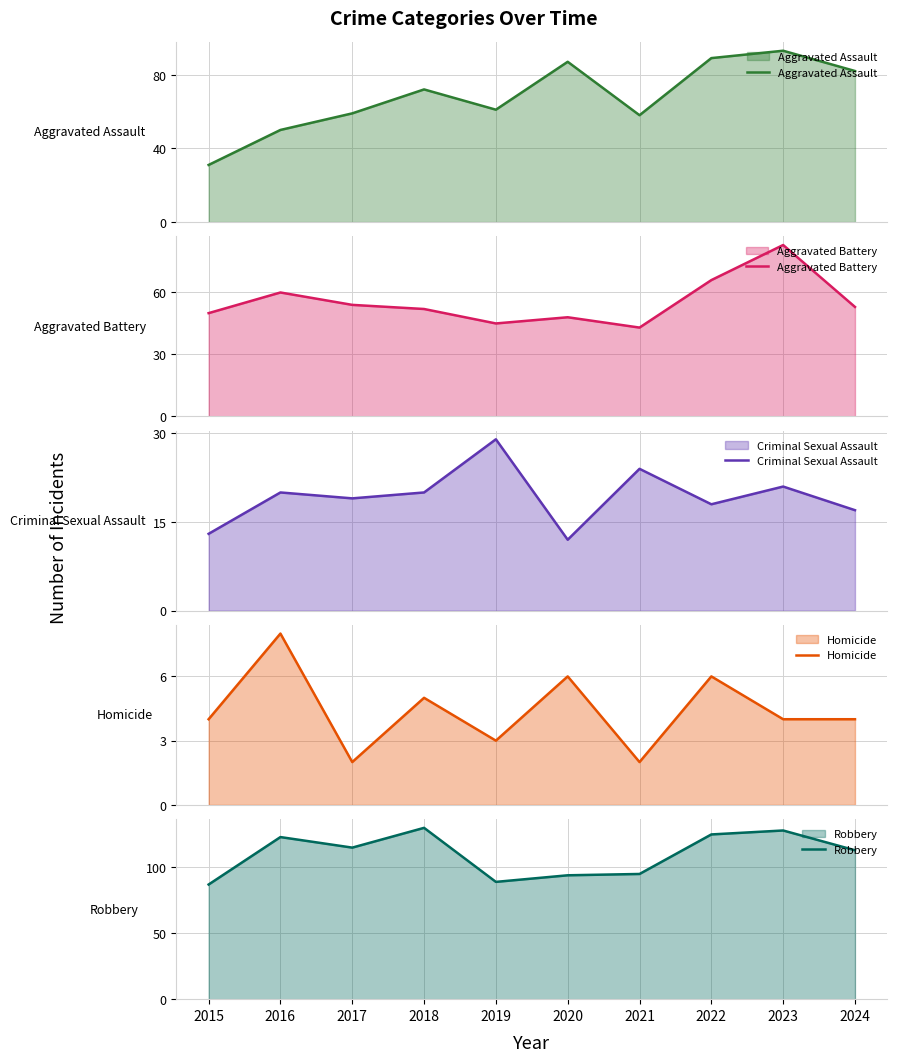

At 2021, list the series in order from smallest to largest.

Homicide, Criminal Sexual Assault, Aggravated Battery, Aggravated Assault, Robbery